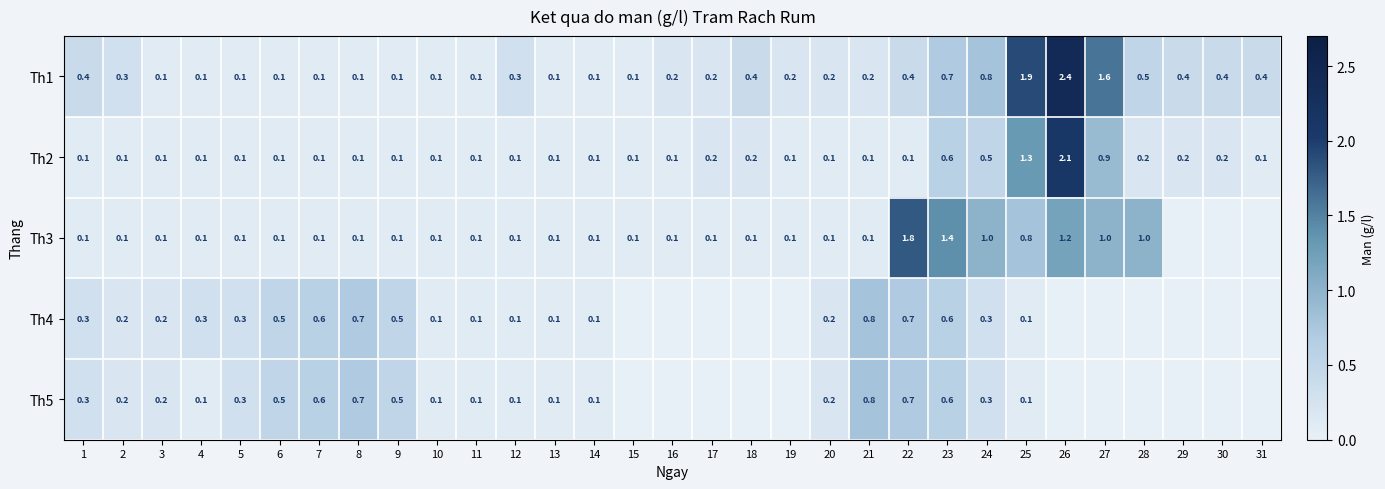

What is the sum of the Th1 values at 18 and 30?

0.8